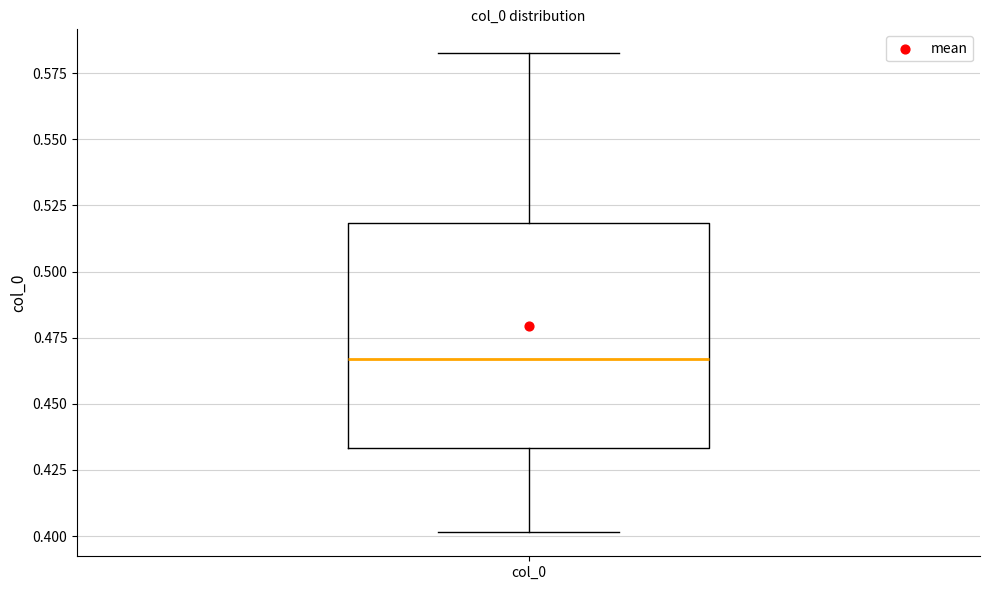

Read this box plot against the y-axis: the position of the median line, the range covered by the box, and the ends of both whiskers. The values are not printed on the chart, so give them approximately, as read against the axis.

median 0.465, box 0.435 to 0.520, whiskers 0.400 to 0.580